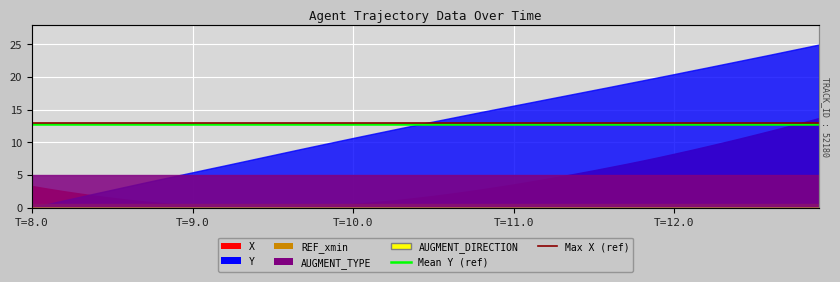

Is it true that Max X (ref) equals 20.7 at T=8.0?

False